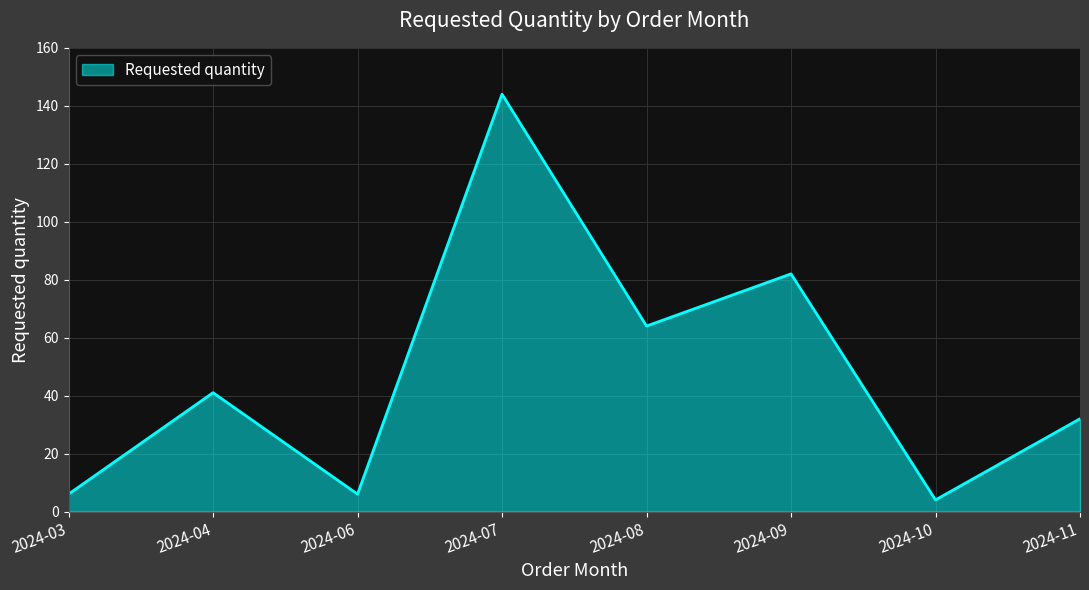

Which category has the highest value across all series?

2024-07